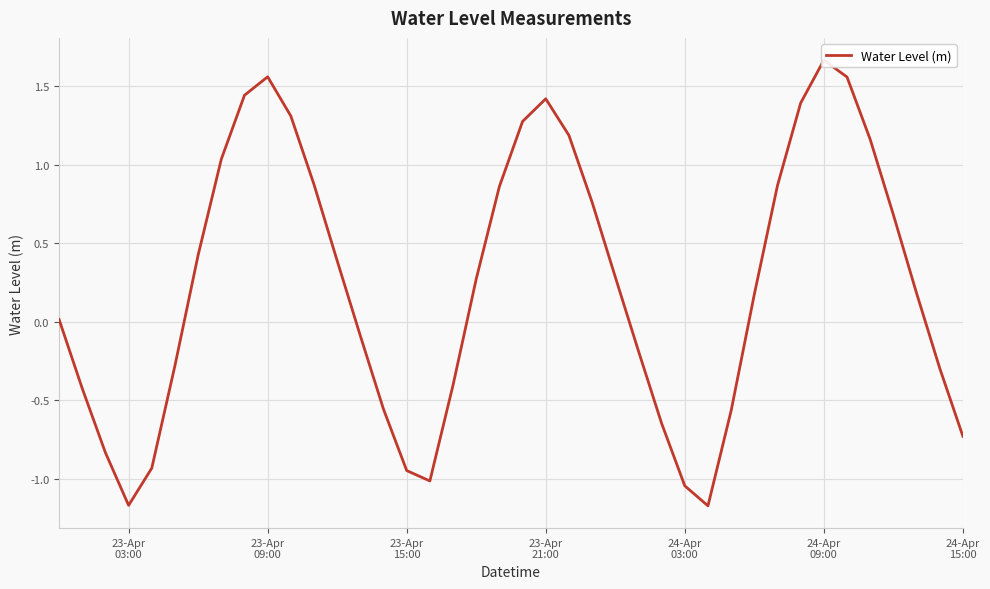

Does the chart display data point markers on the line(s)?

No